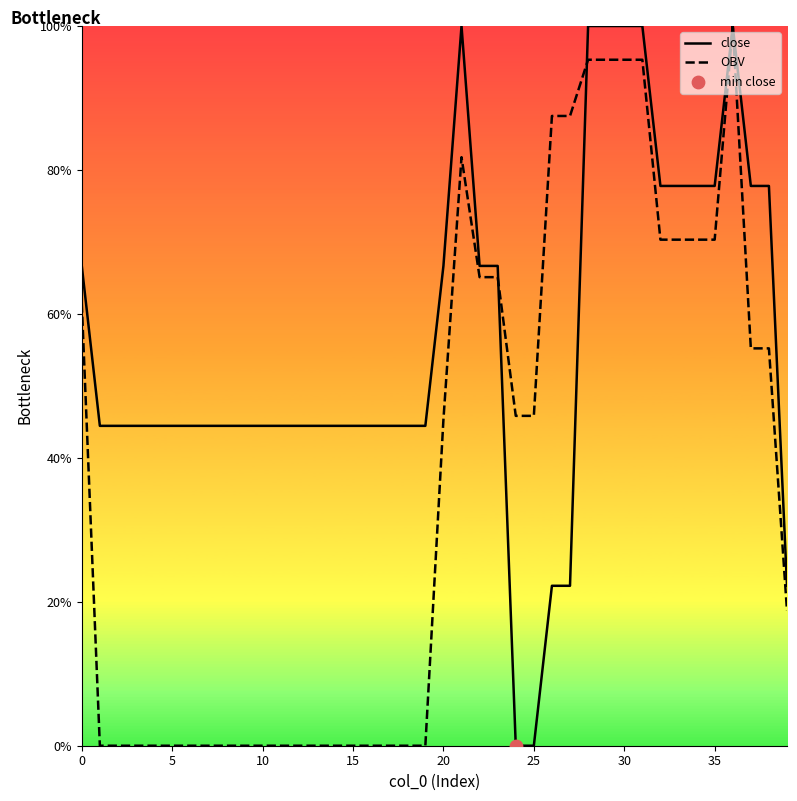

Which series has the largest total across all categories?

close